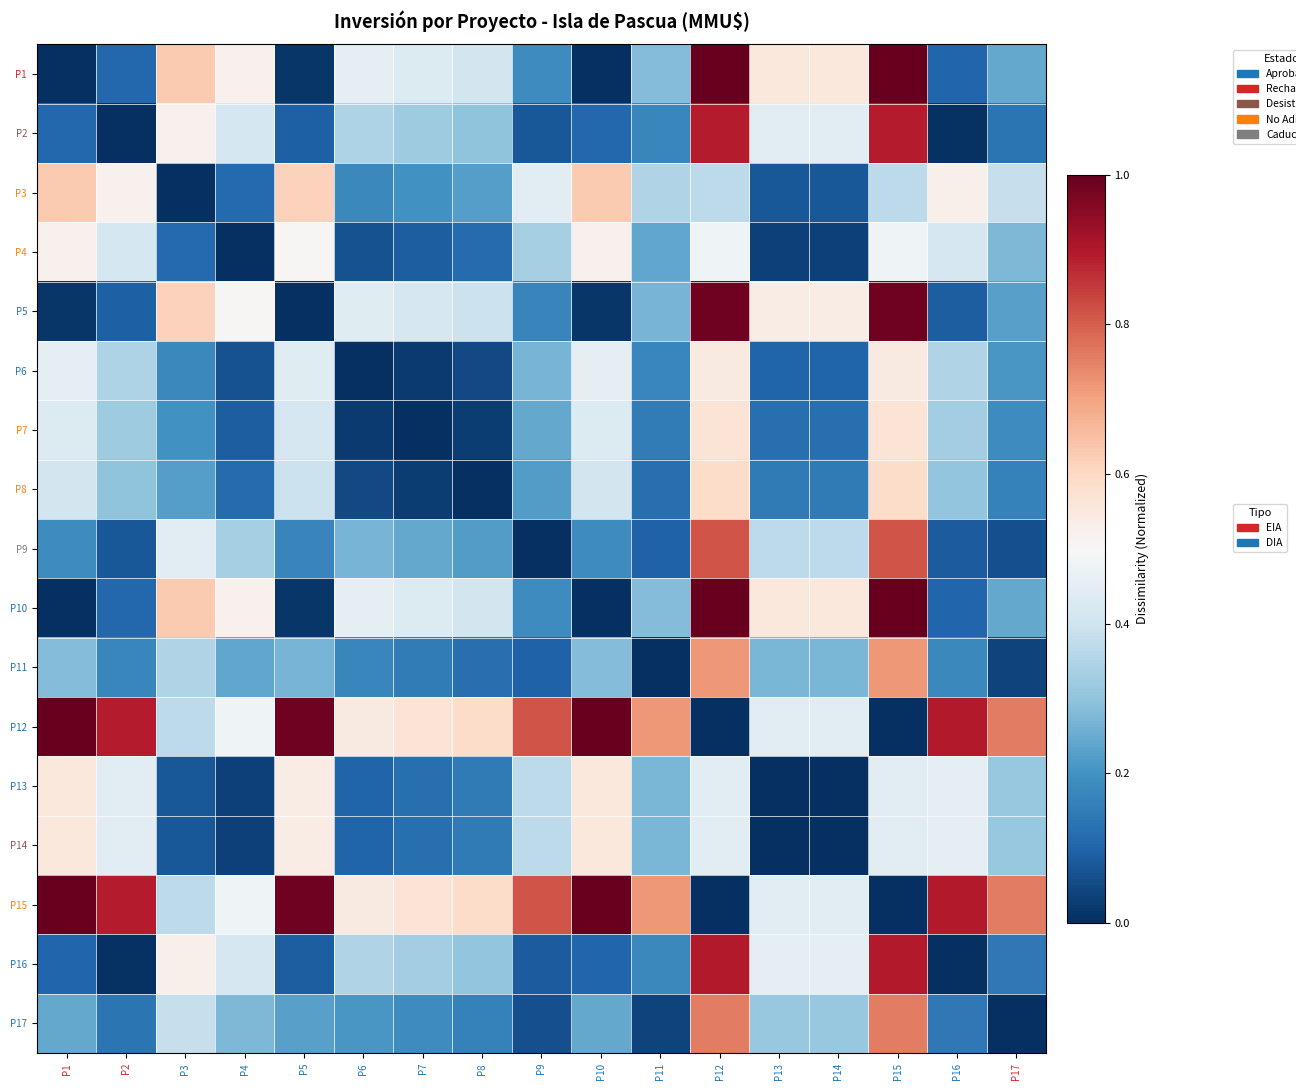

At which category is the sum across all series the highest?

P12